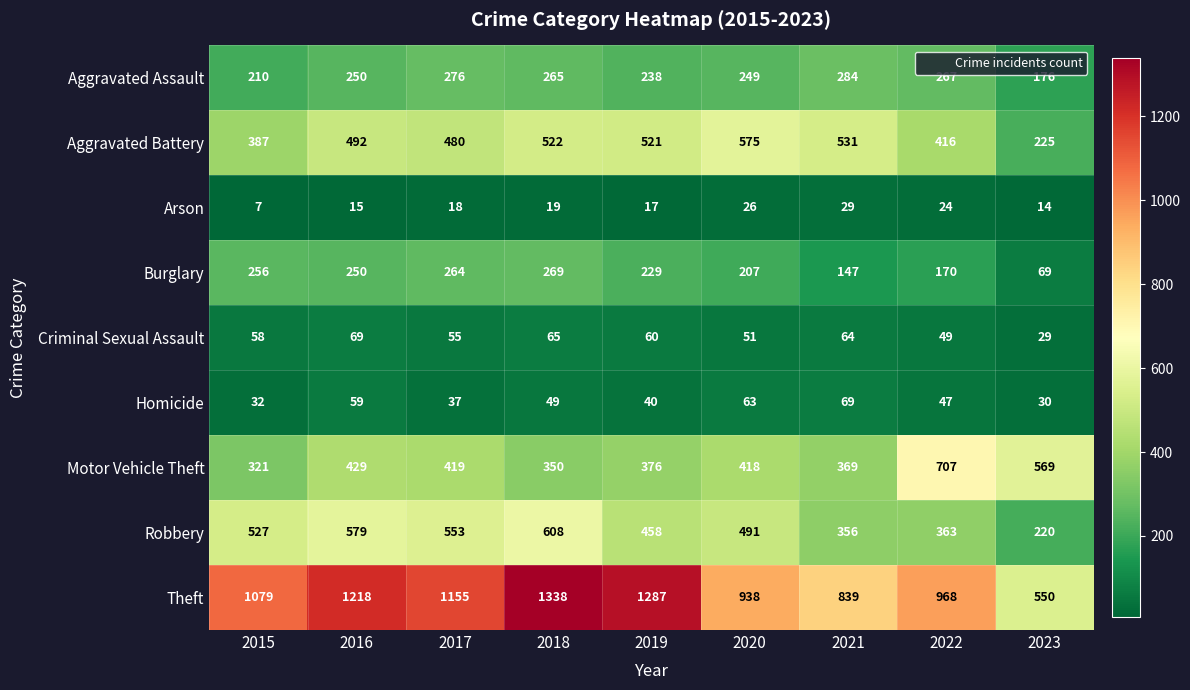

What is the approximate value of Aggravated Battery at 2016, to the nearest 50?

500